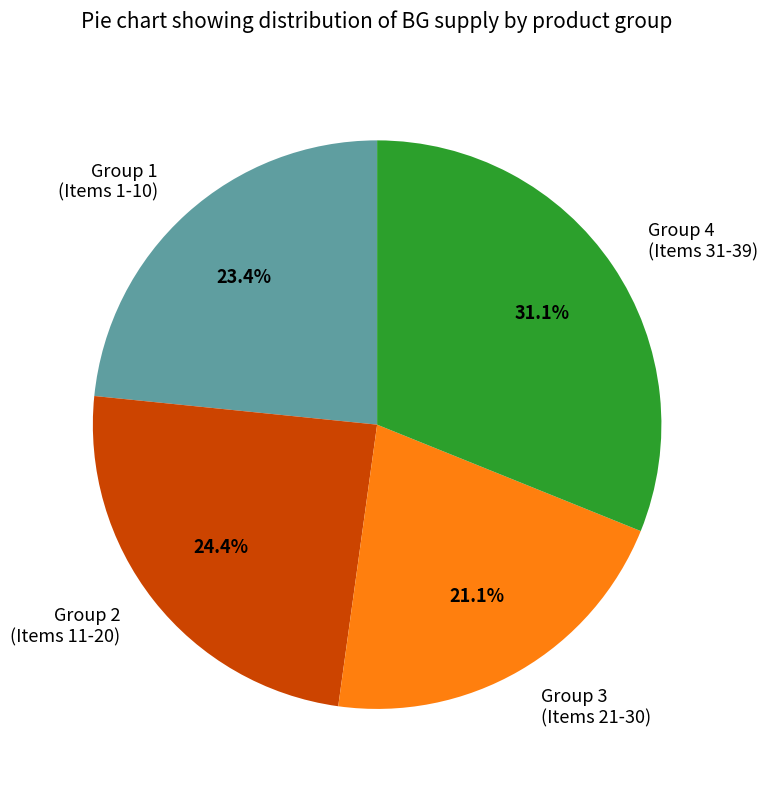

Approximately how many times larger is the value at Group 1 (Items 1-10) compared to Group 4 (Items 31-39)?

0.8